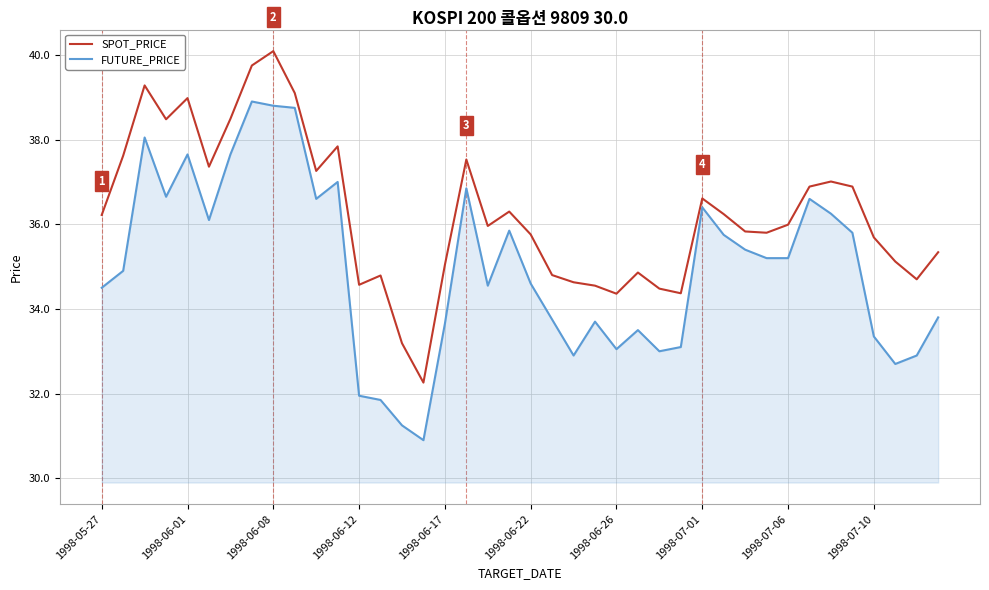

Which series has the largest total across all categories?

SPOT_PRICE